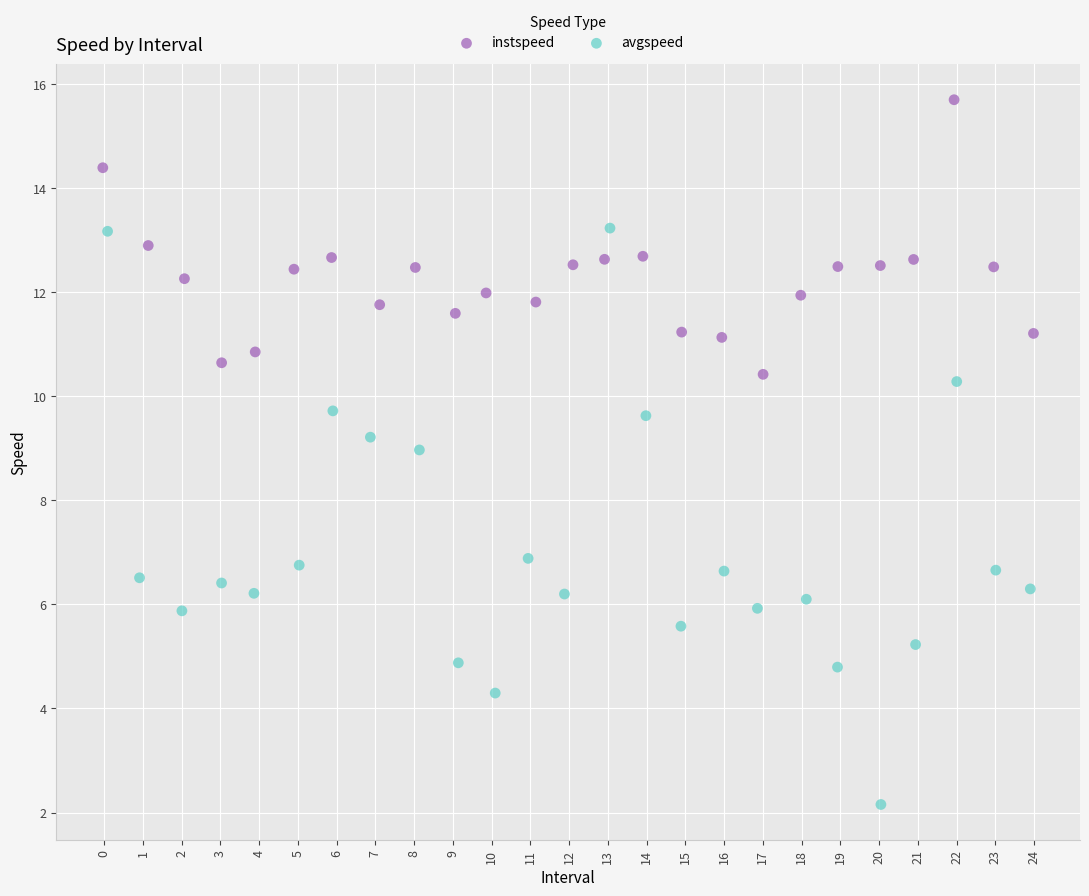

What are all the series names shown in the legend?

instspeed, avgspeed